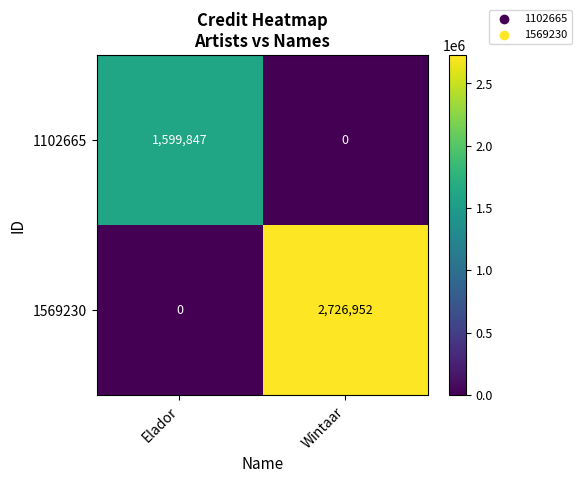

What is the sum of all 1569230 values?

2726952